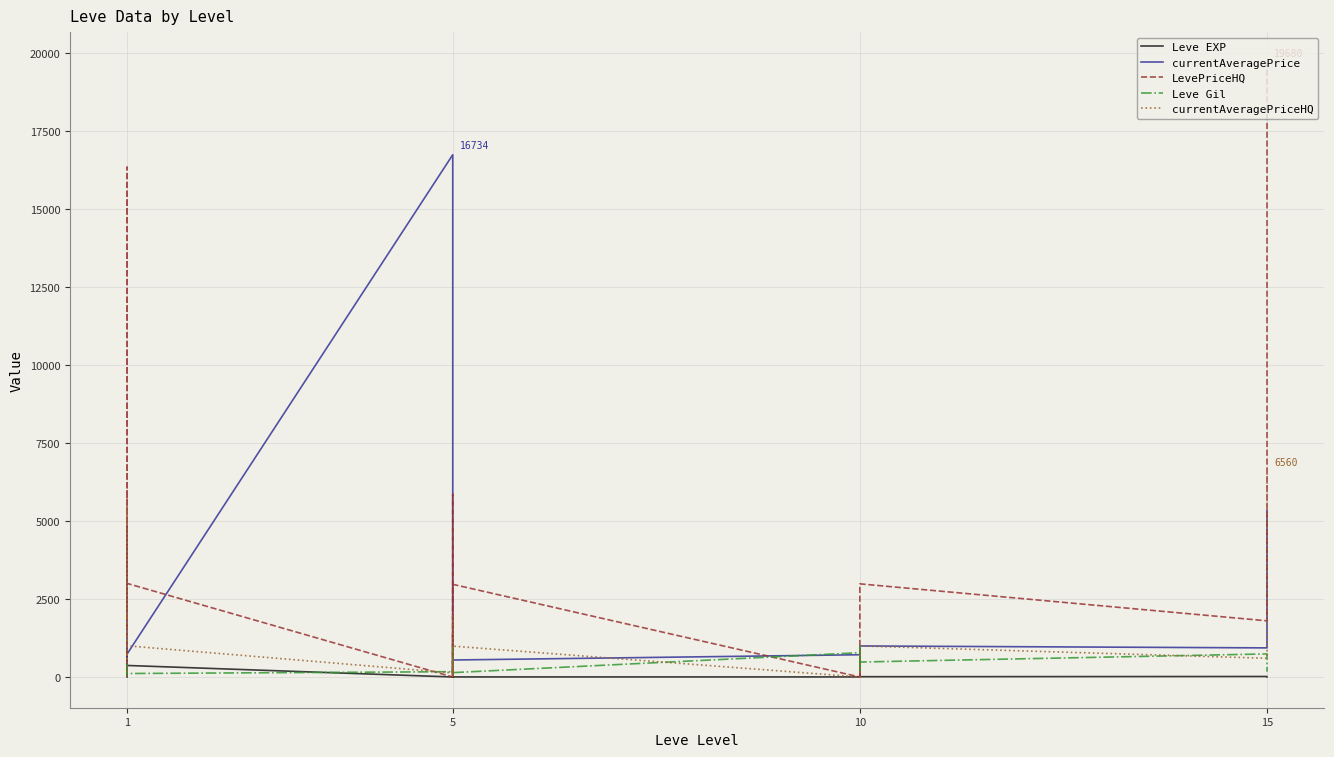

True or false: Leve Gil has more than 0 interior local peaks.

True